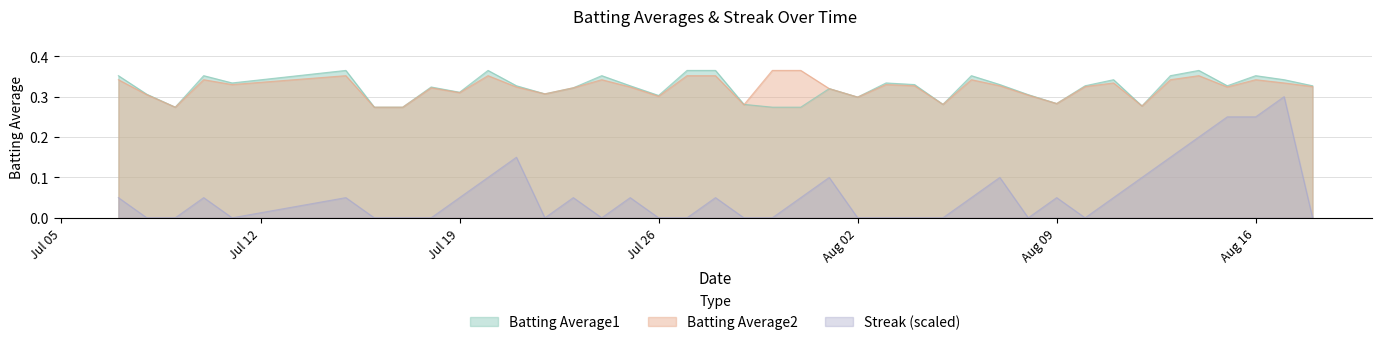

Which series has the widest spread of values?

Streak (scaled)